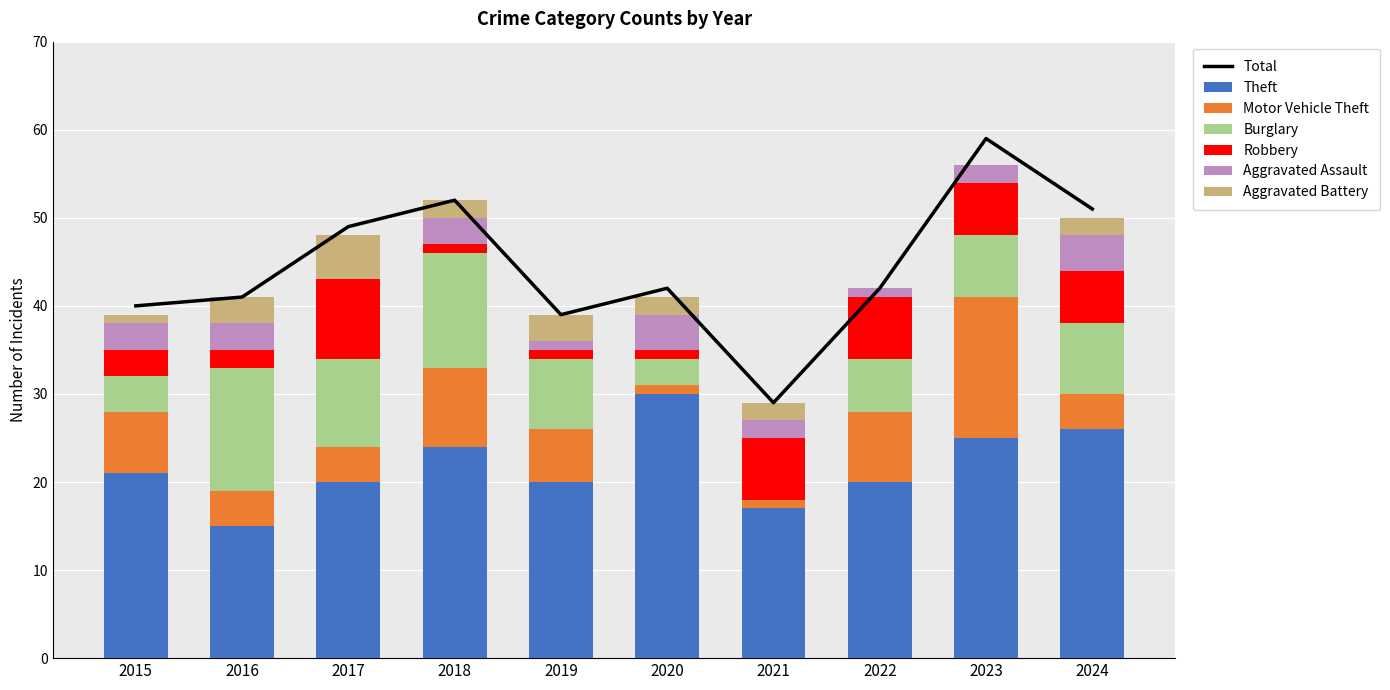

What is the maximum value for Aggravated Assault?

4